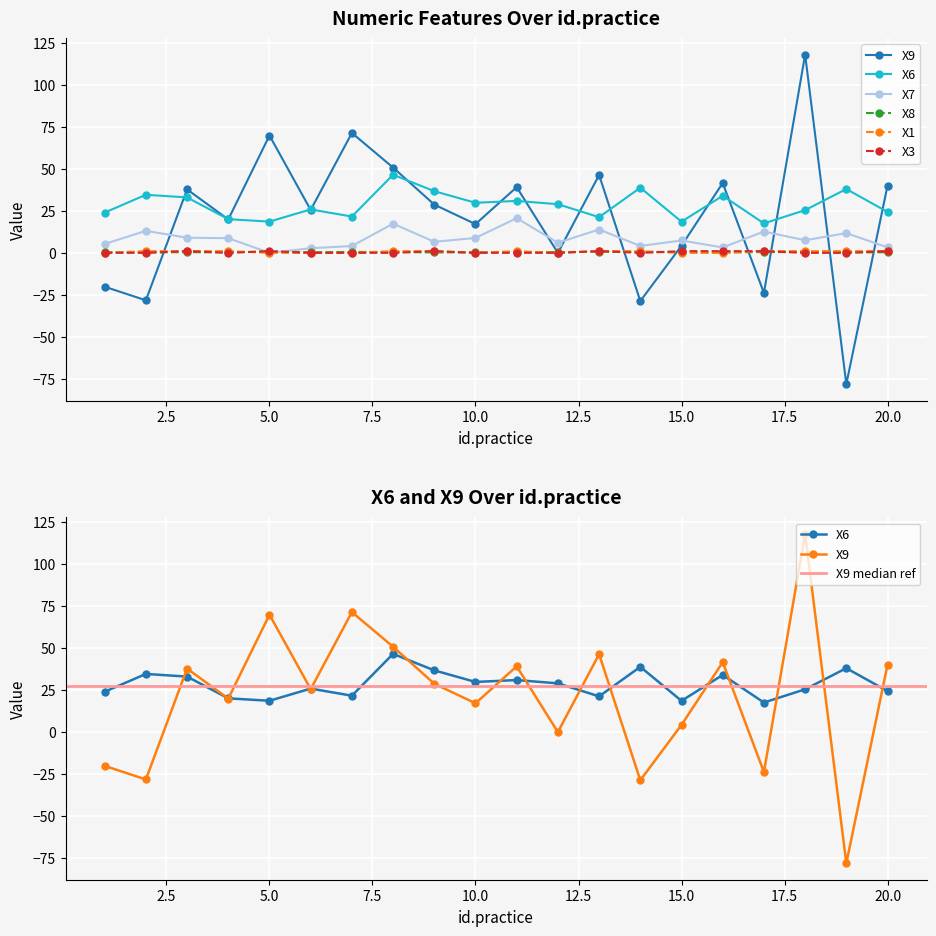

What is the minimum value for X8?

0.2